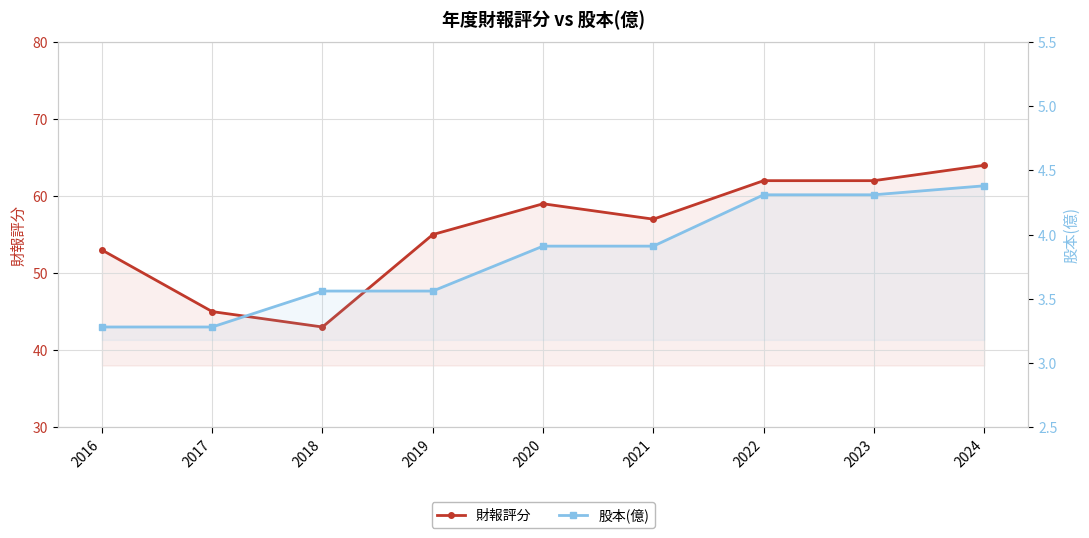

What value does the 股本(億) series have at 2016?

3.3